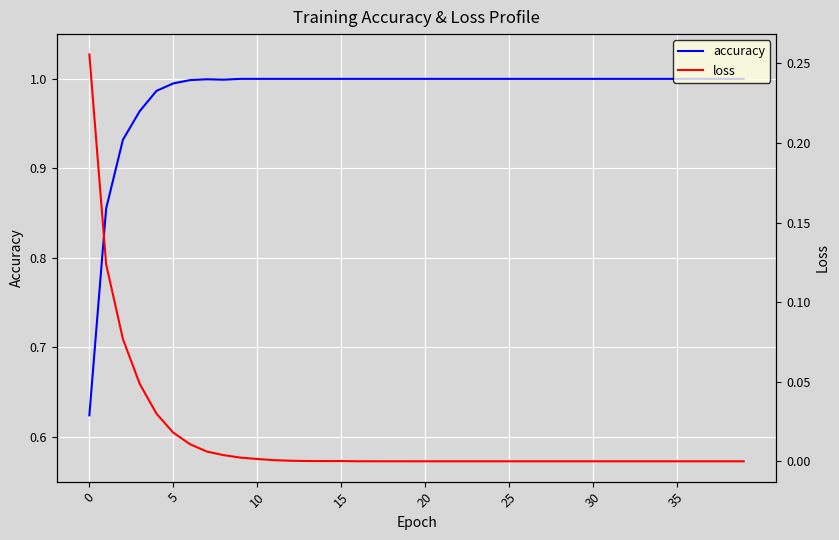

The value of loss at 27 is 0.0. True or false?

True